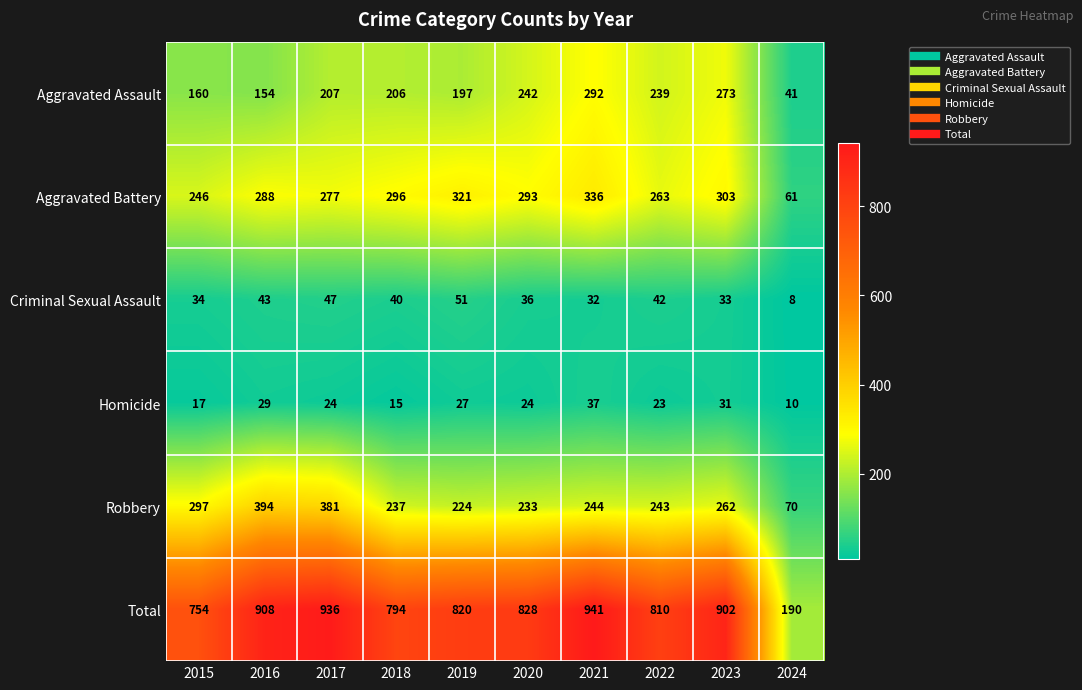

The Aggravated Battery series shows 246 at 2015. True or false?

True